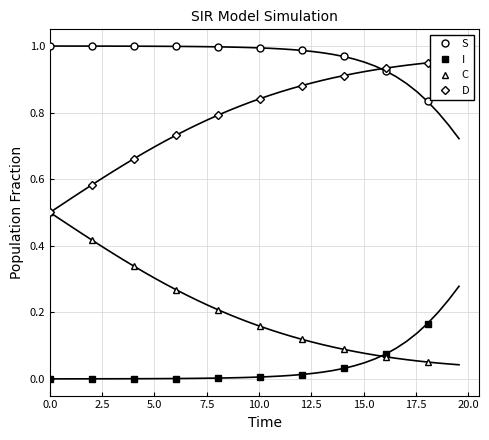

What is the maximum value shown in the chart?

1.0